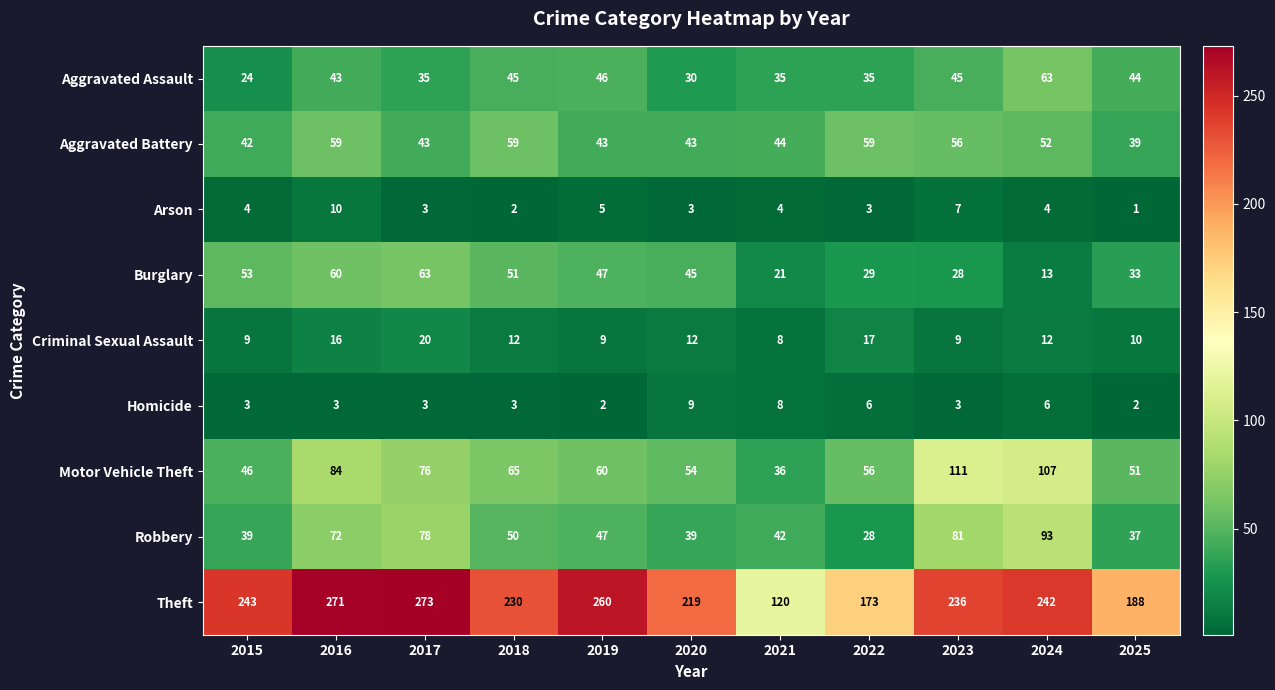

How many categories are shown in the chart?

11